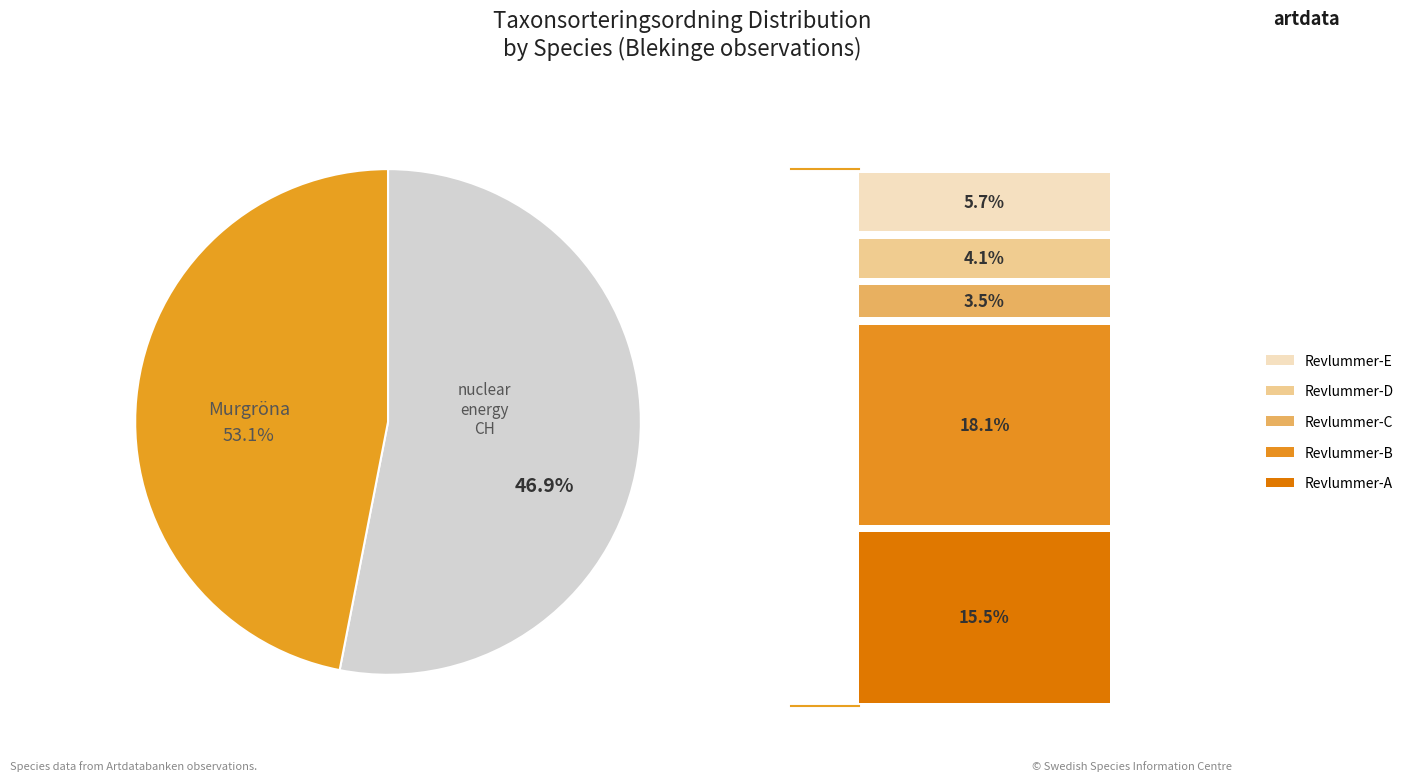

To the nearest percent, what is the average slice percentage?

50%